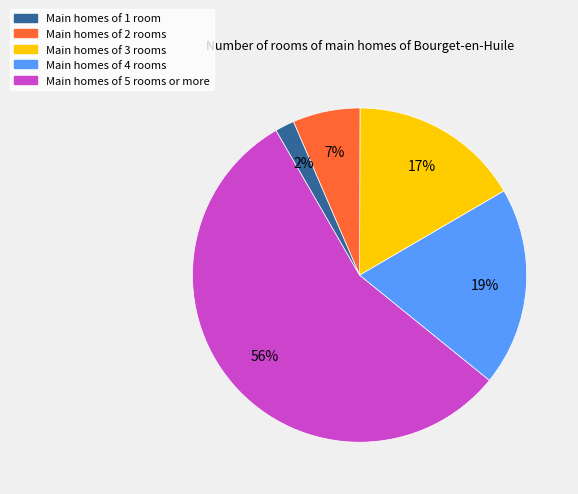

How many segments does this pie chart have?

5